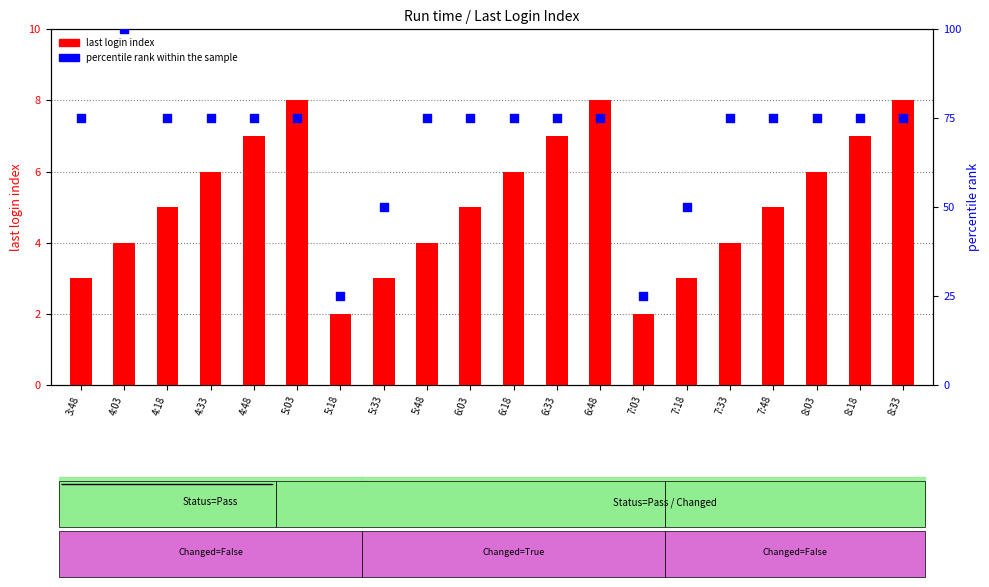

Which series contains the highest Y value?

percentile rank within the sample